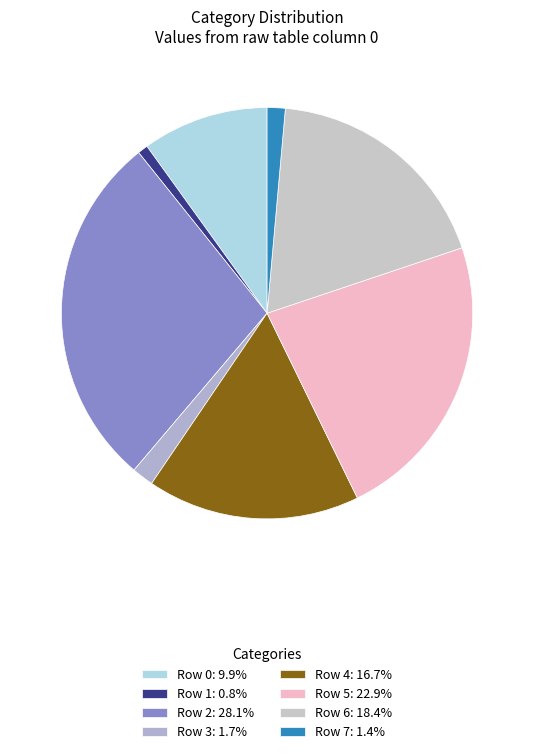

To the nearest percent, what percentage of the pie is Row 1?

1%